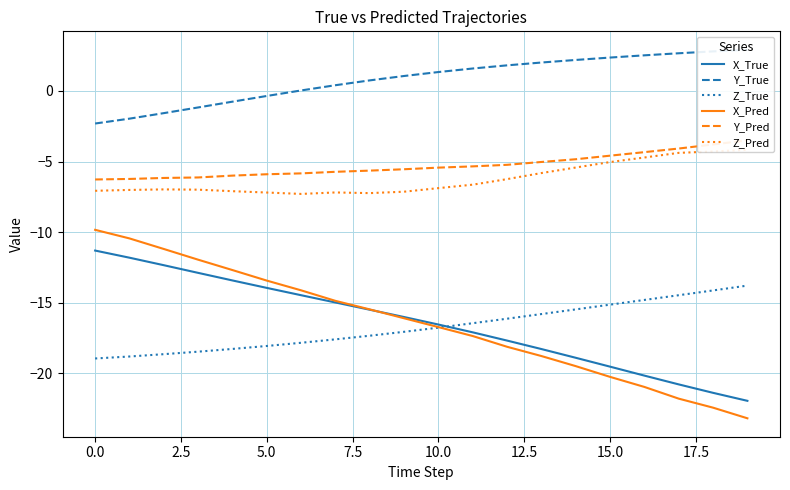

What is the total value across all series at 16?

-62.5